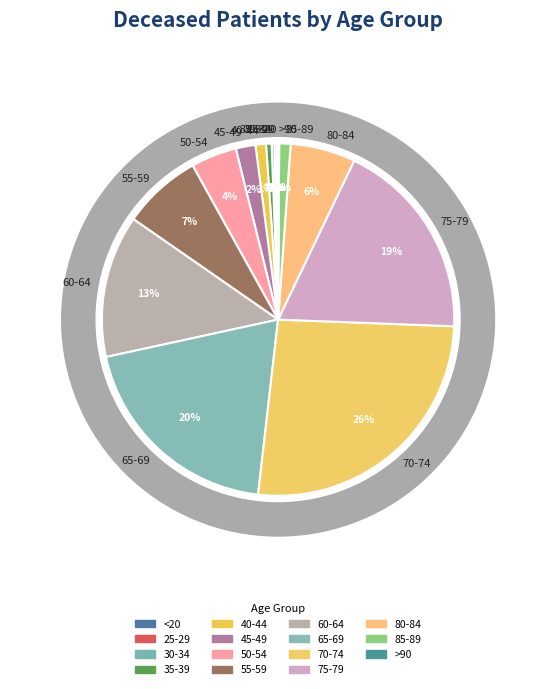

What portion of the pie excludes 40-44?

99.0%